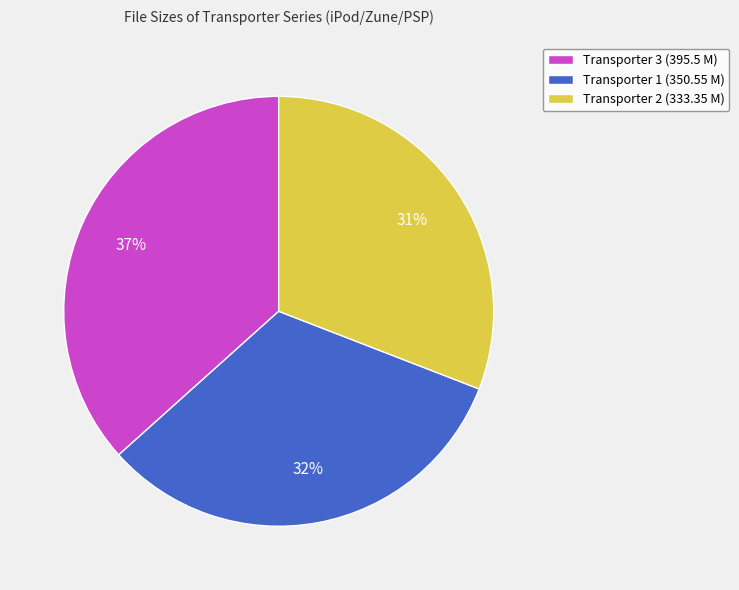

Is Transporter 2 (333.35 M) the majority of the pie?

No